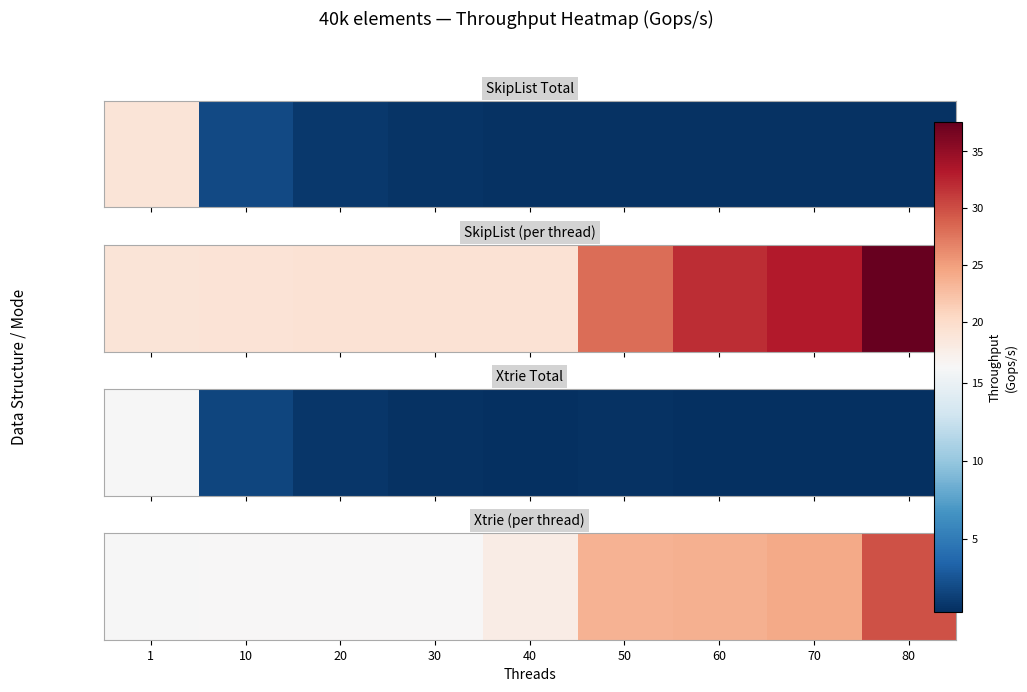

How many data points does each series have?

9